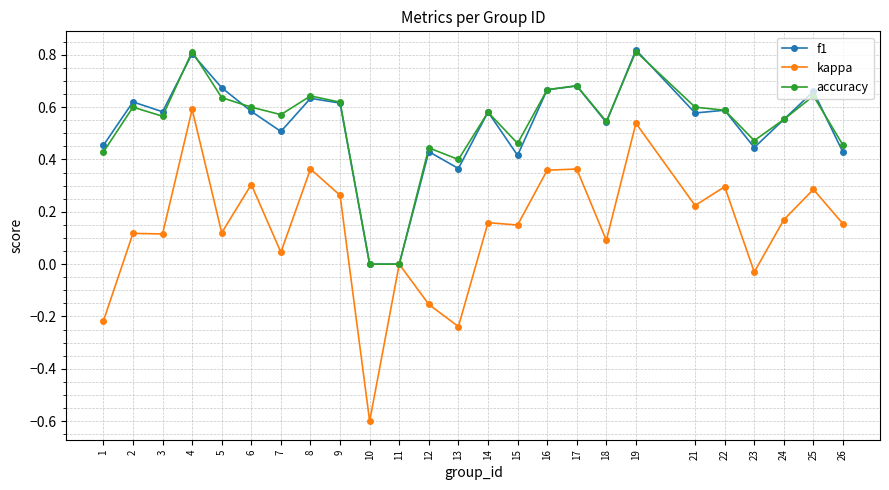

Which series has the largest range (max minus min)?

kappa